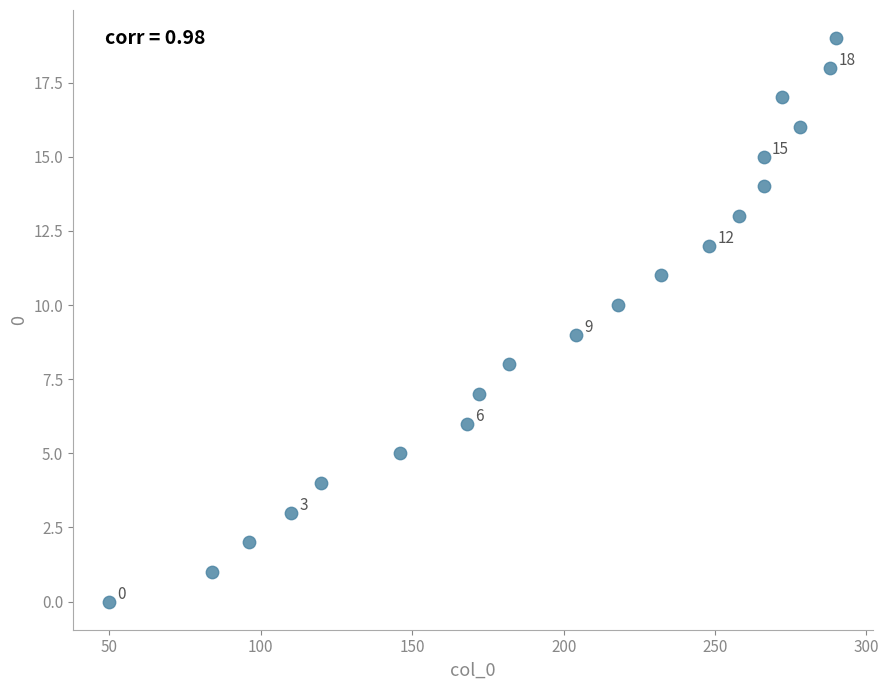

What is the range of Y values (max minus min)?

19